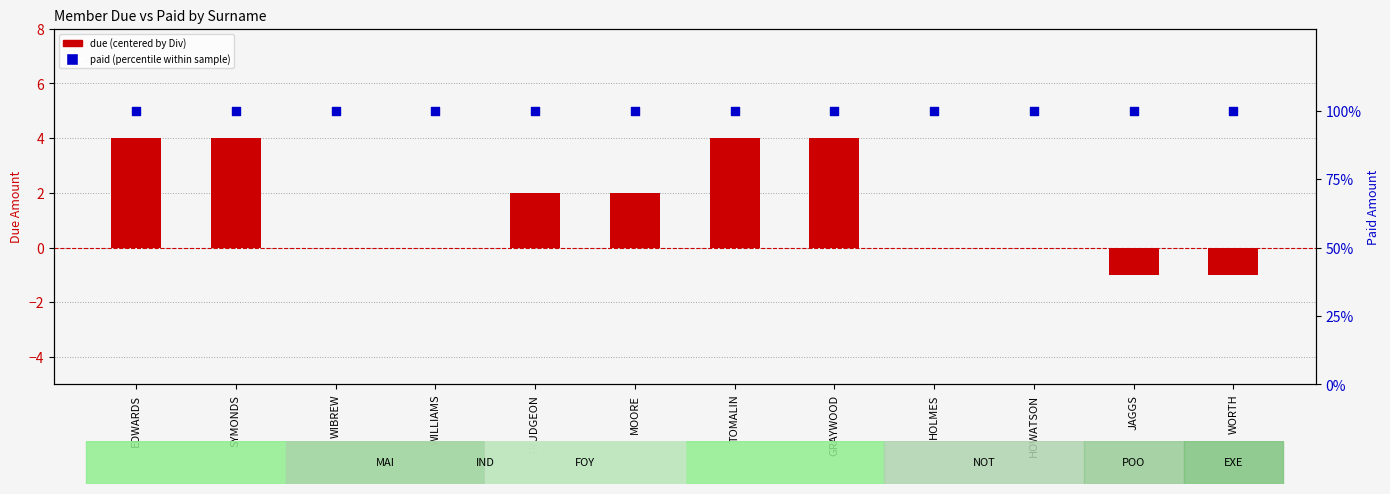

Which series contains the lowest Y value?

due (centered)